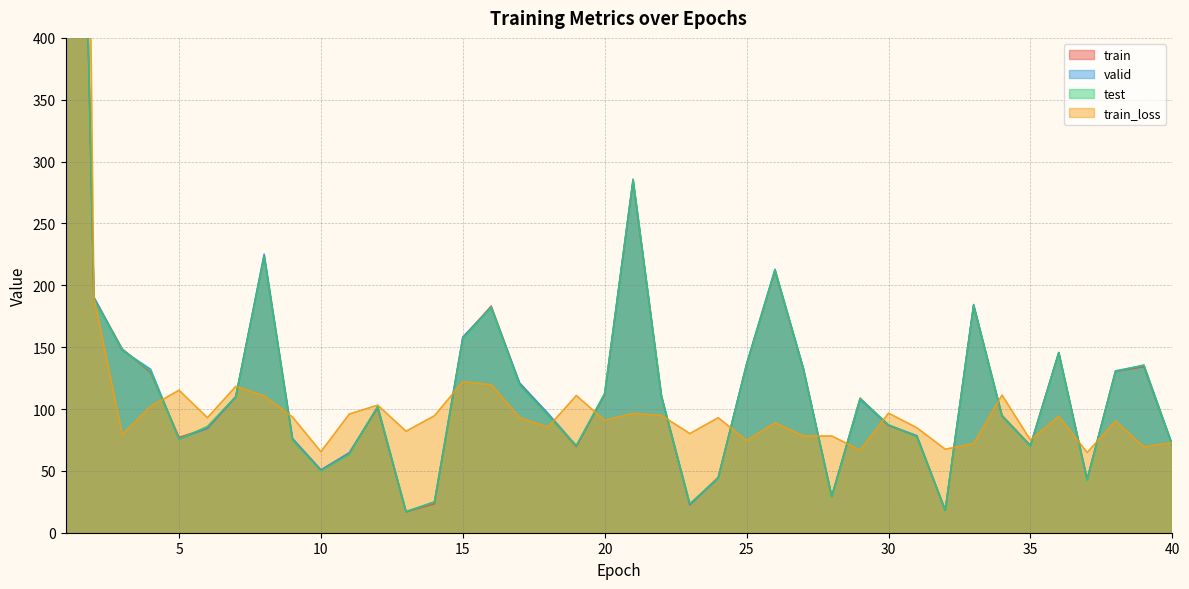

What is the sum of the train_loss values at 2 and 18?

275.5